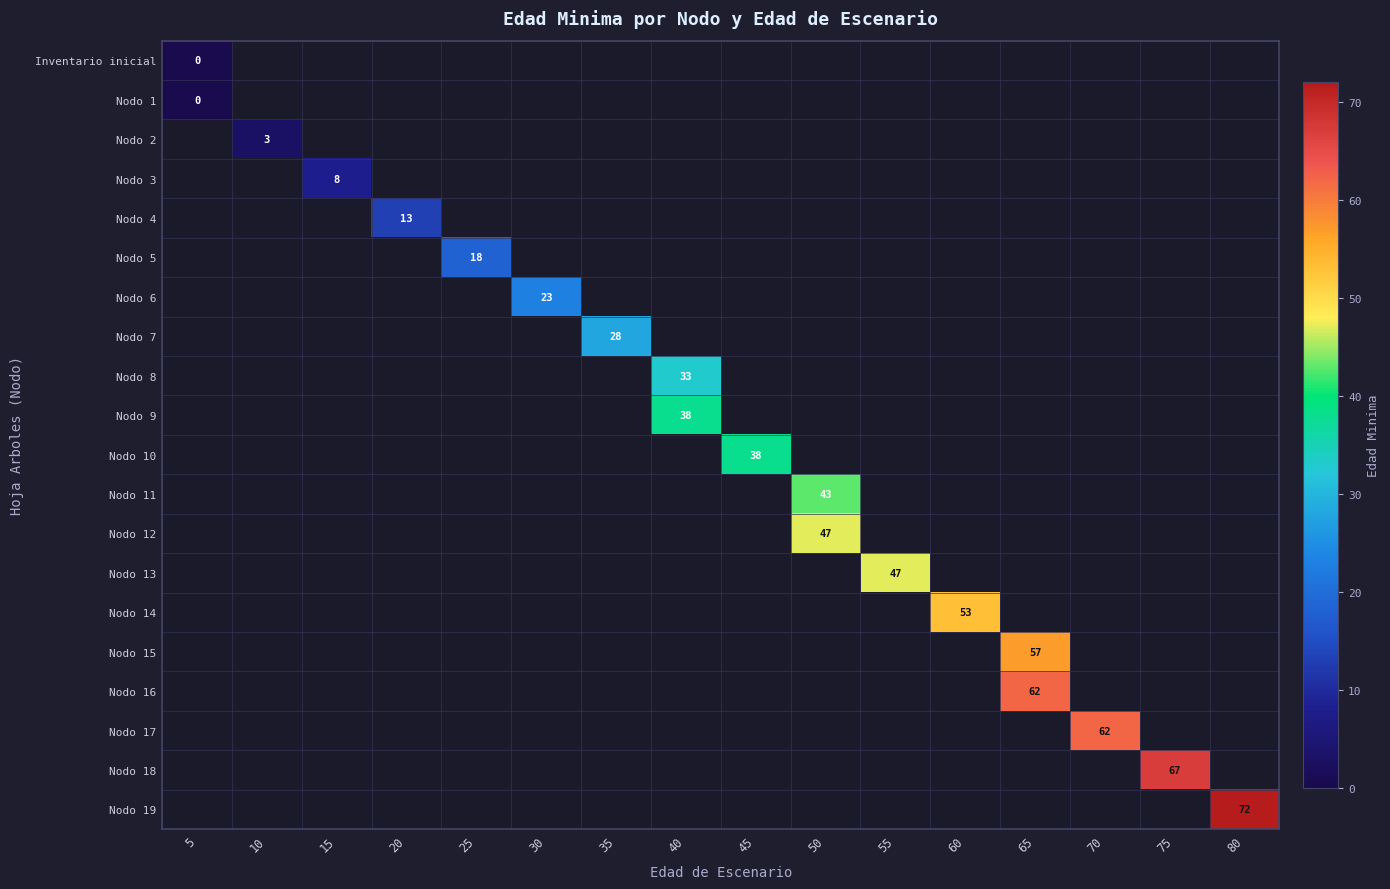

Between 50 and 65, which is larger?

65